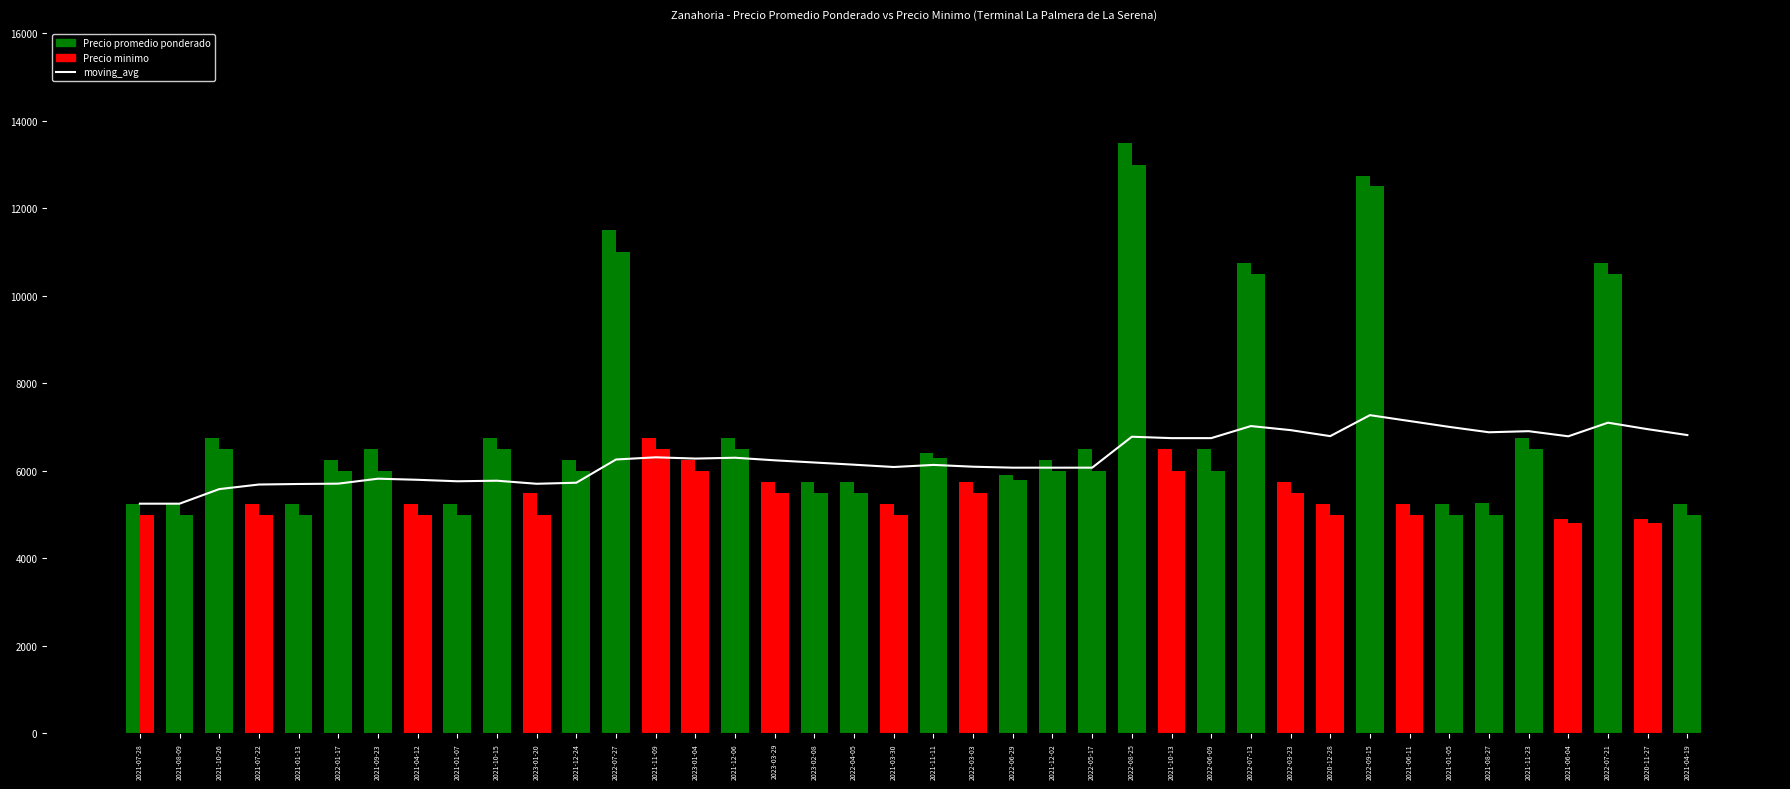

What is the value of the Precio minimo bar at the 9th from the left?

5000